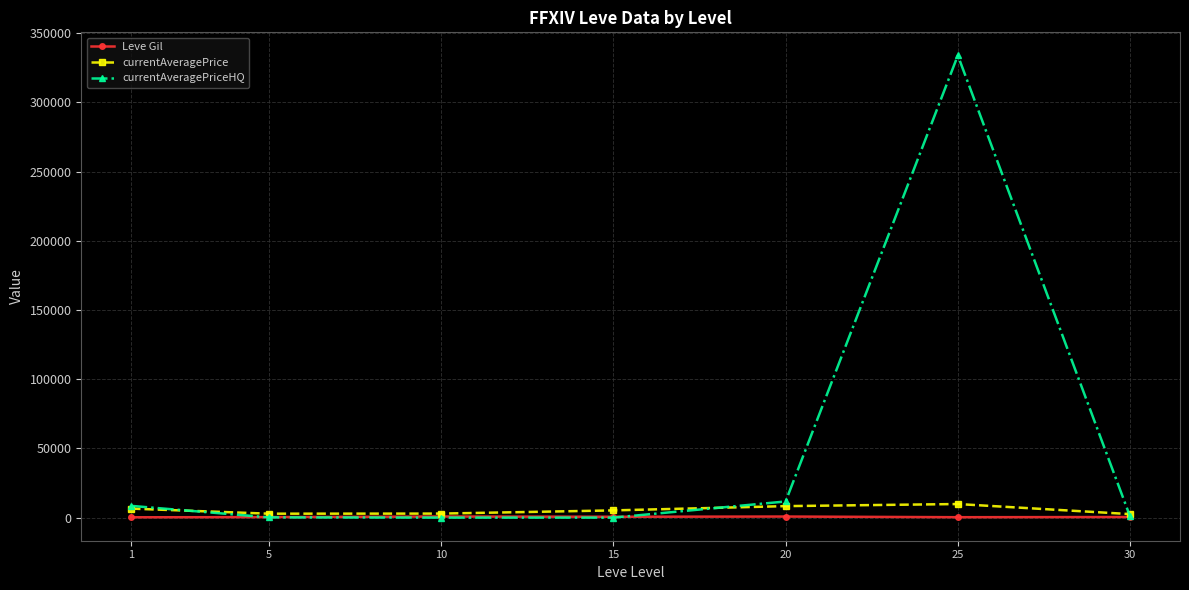

What is the maximum value shown in the chart?

334000.5